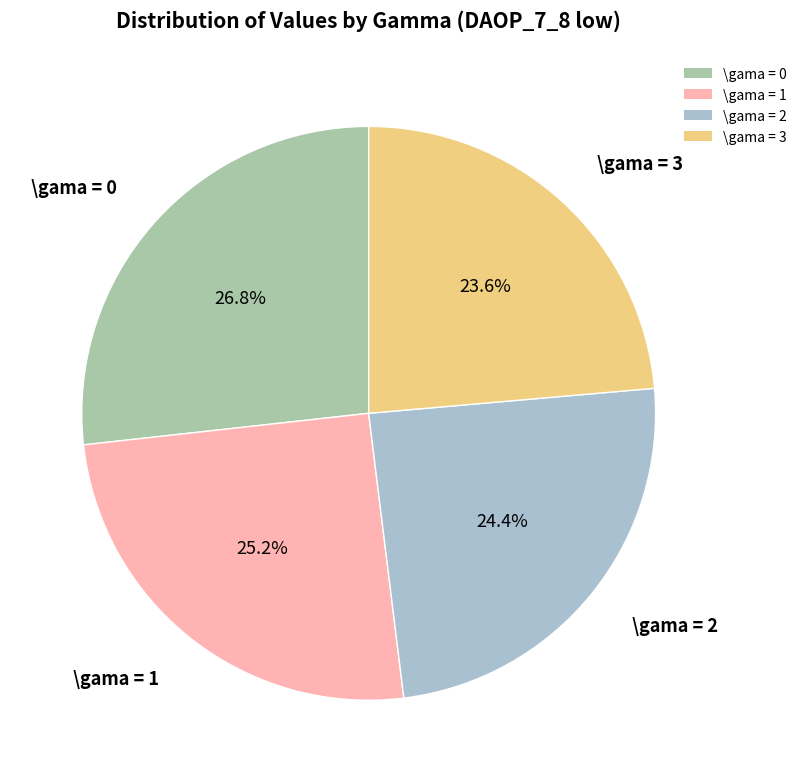

The \gama = 2 slice represents 24% of the pie. True or false?

True